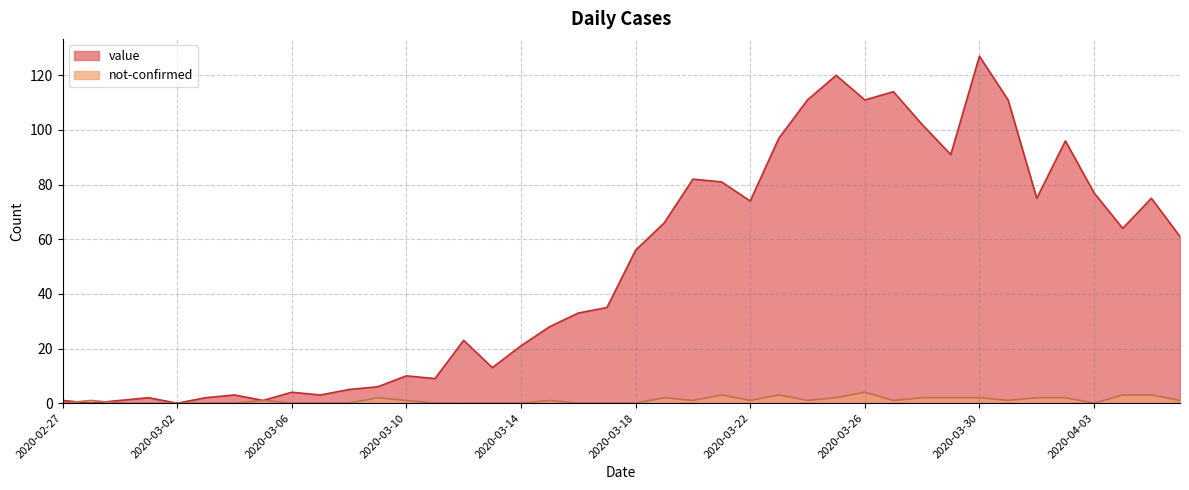

After their last crossing, which series has the higher values: not-confirmed or value?

value